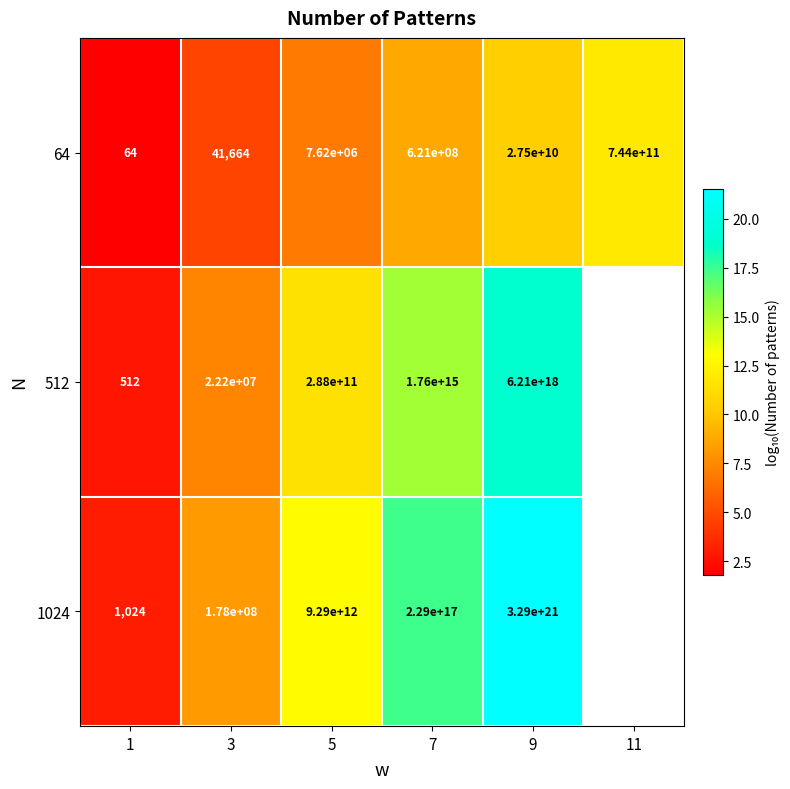

Is the value of 1024 at 5 greater than the value of 64 at 11?

Yes